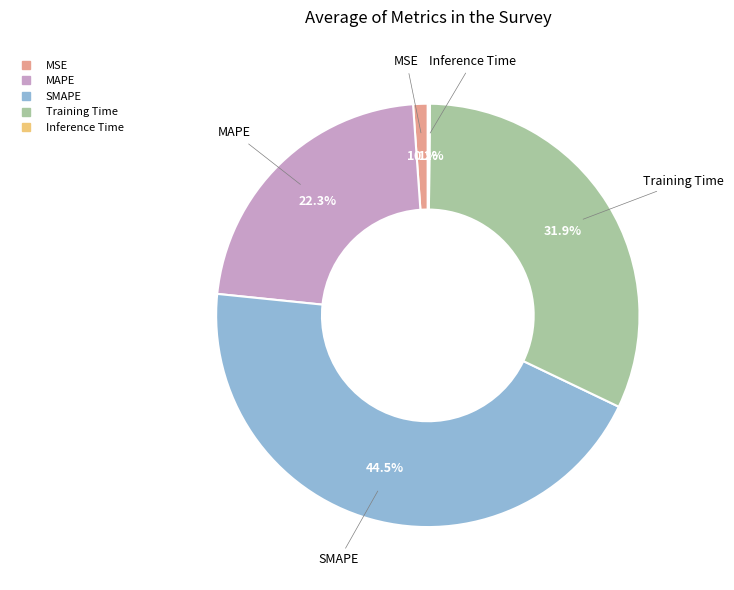

To the nearest percent, what is the average slice percentage?

20%